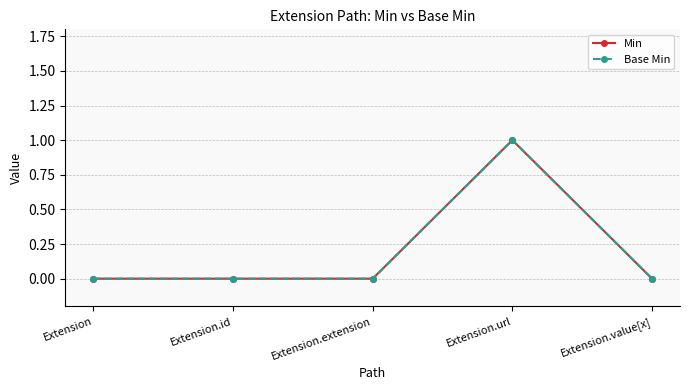

True or false: Base Min and Min cross at least once.

False